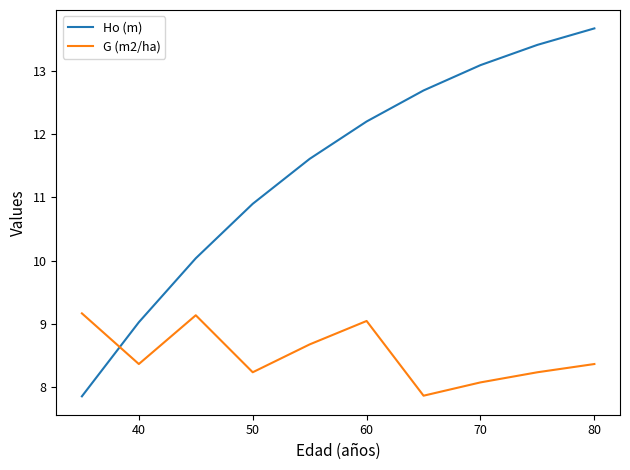

How many intersections are there between Ho (m) and G (m2/ha)?

1